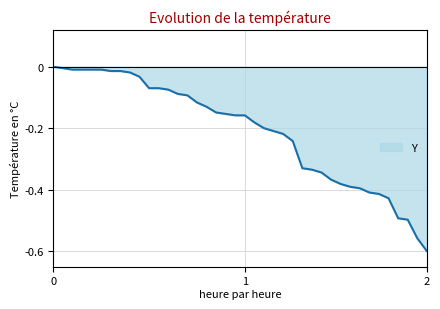

What is the difference between the maximum and minimum values?

0.6